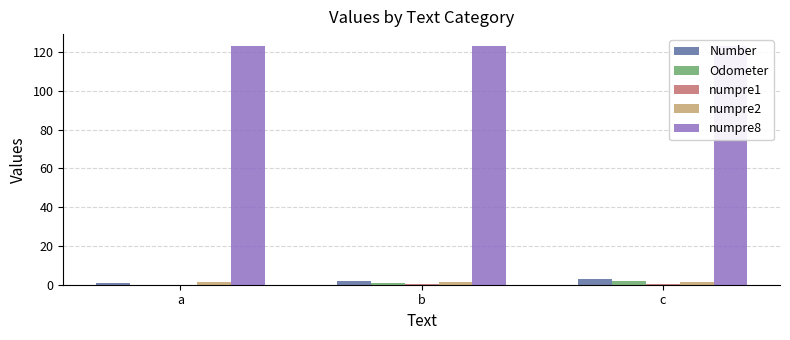

Is it true that numpre1 equals 0.1 at c?

False